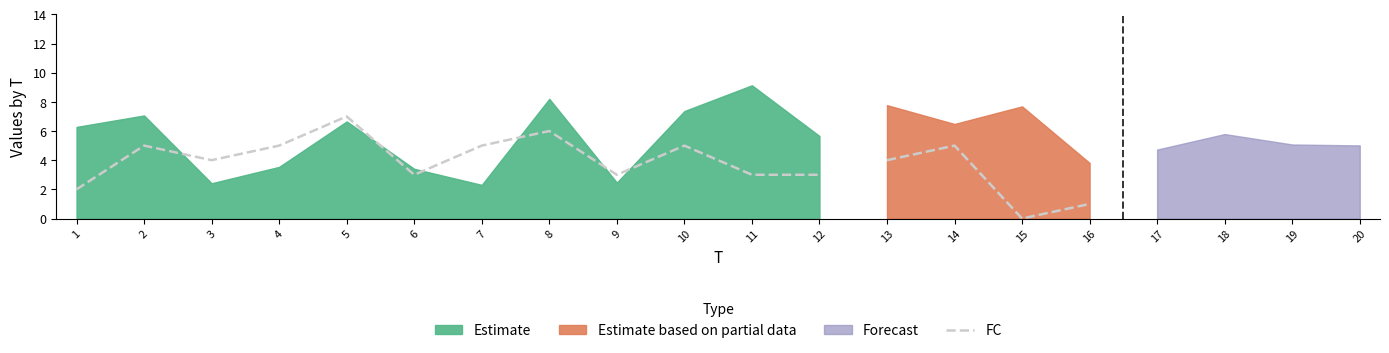

Which has a higher value, 4 or 7?

4